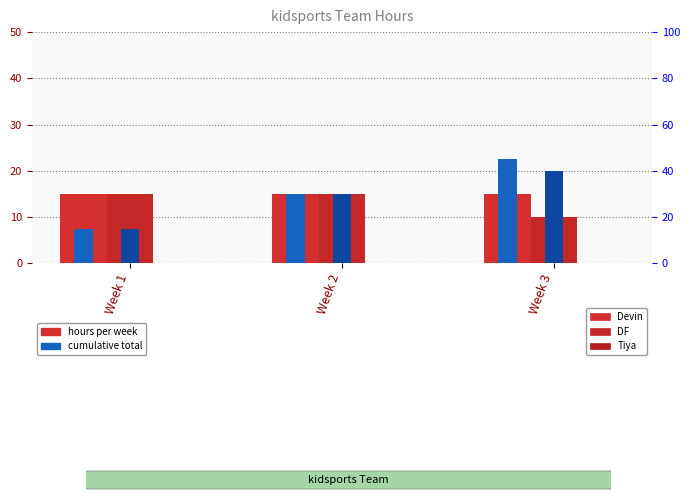

List the labels in order of value, largest first.

Week 3, Week 2, Week 1